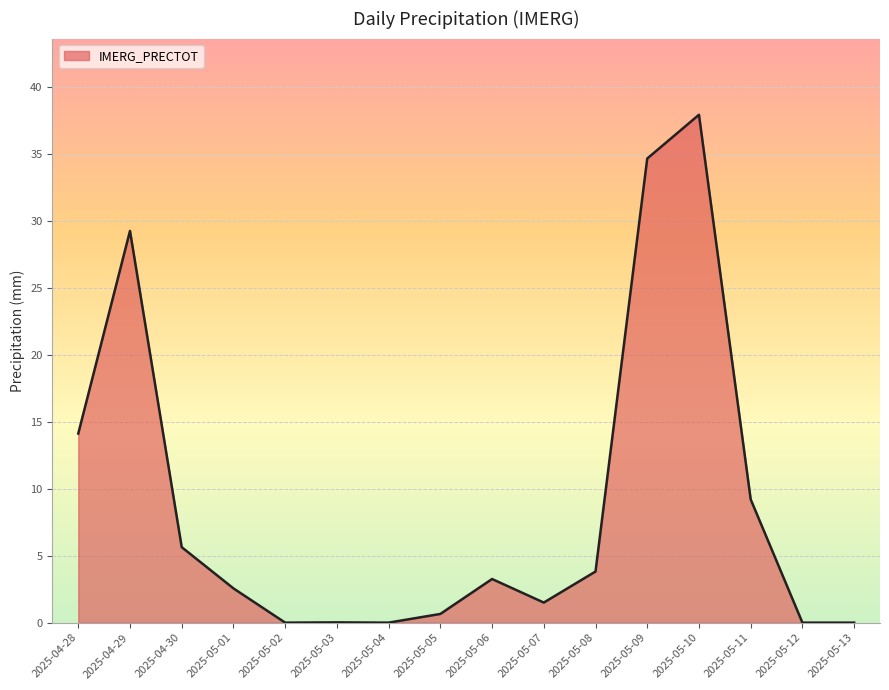

True or false: the data shows 38.0 at 2025-05-10.

True